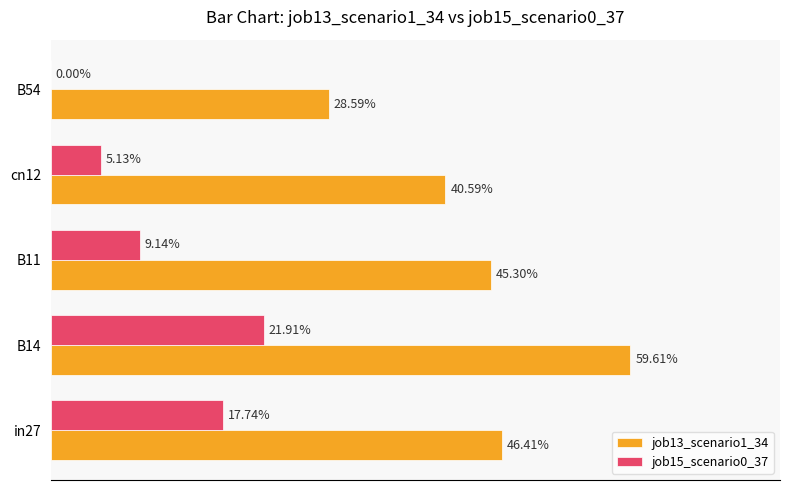

What are all the series names shown in the legend?

job13_scenario1_34, job15_scenario0_37